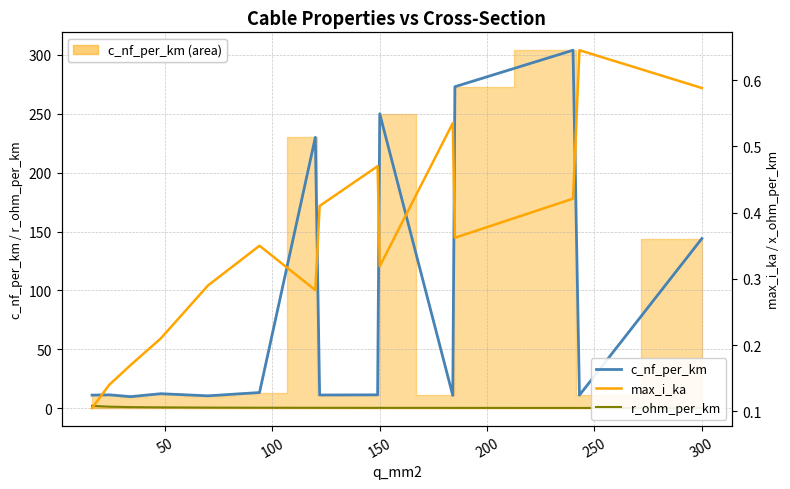

True or false: c_nf_per_km (line) and max_i_ka intersect in this chart.

False